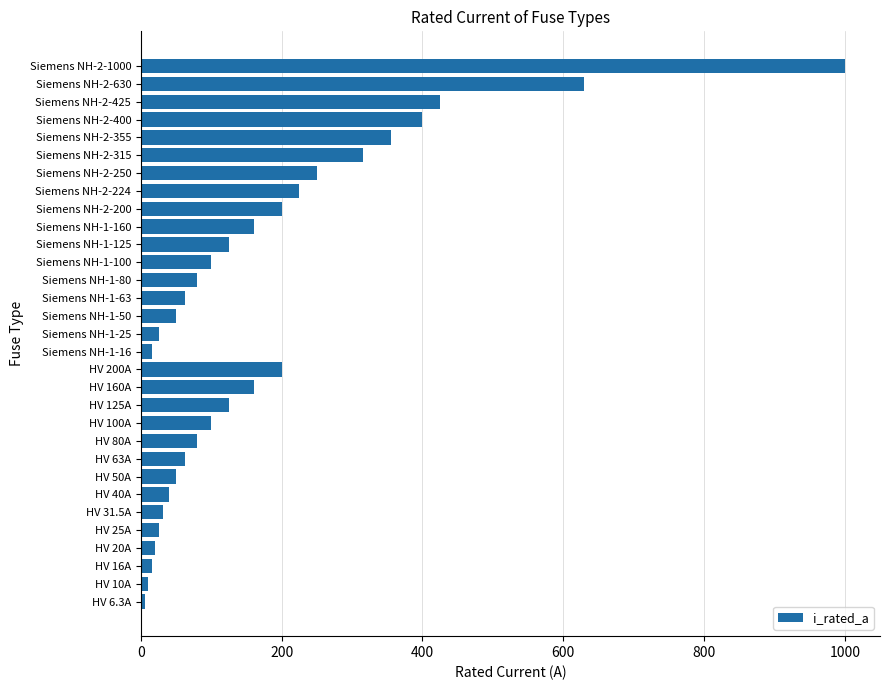

At which label is the value closest to 503?

Siemens NH-2-425